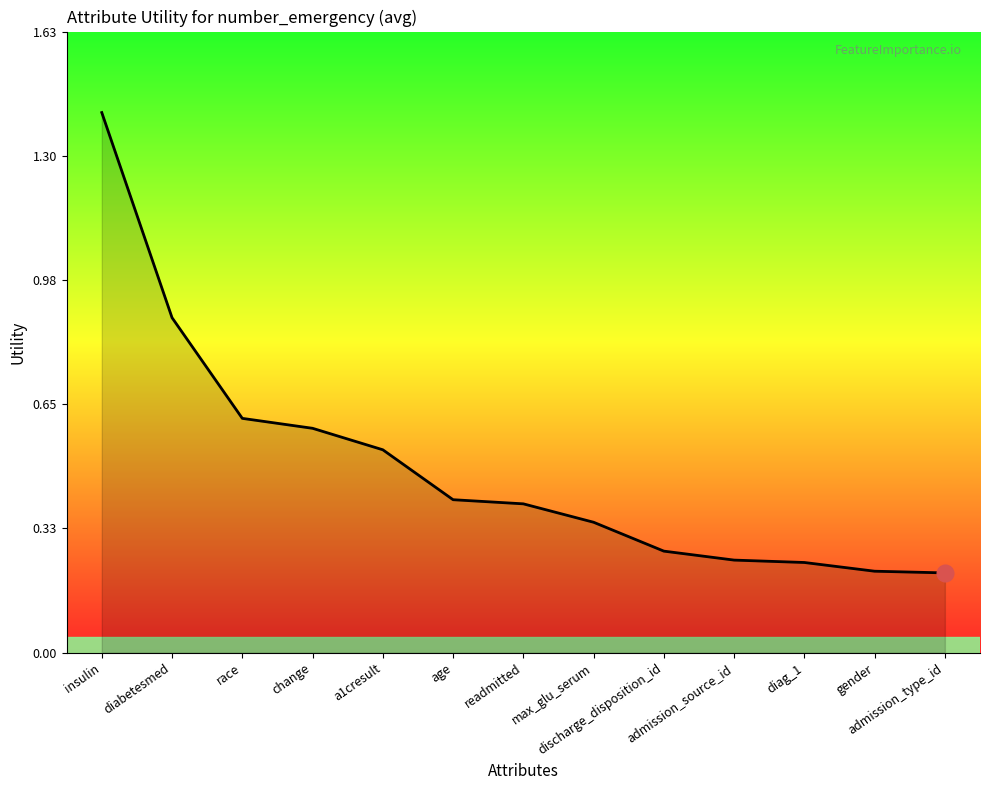

What is the difference between the second highest and second lowest values?

0.7